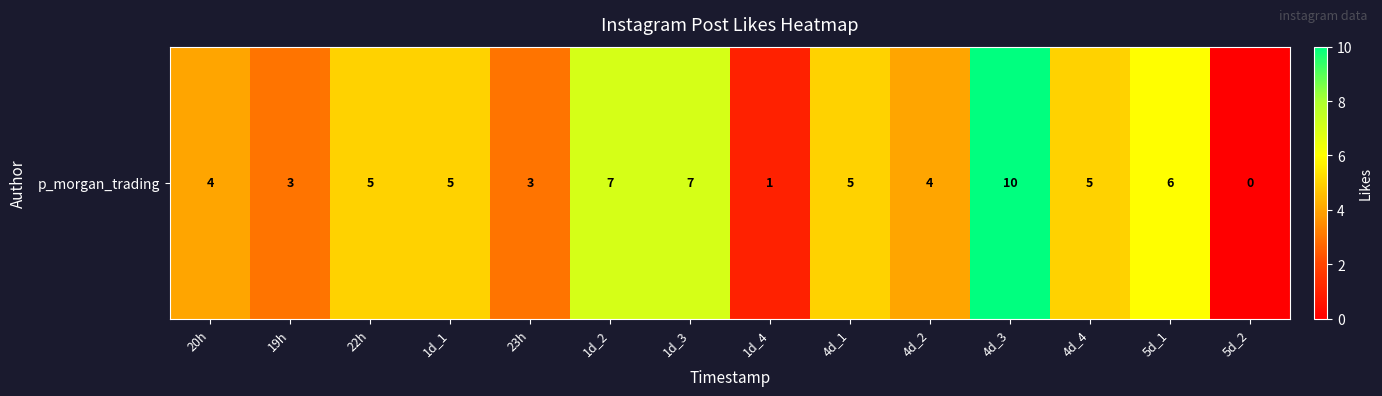

Between 1d_1 and 4d_4, which is larger?

1d_1